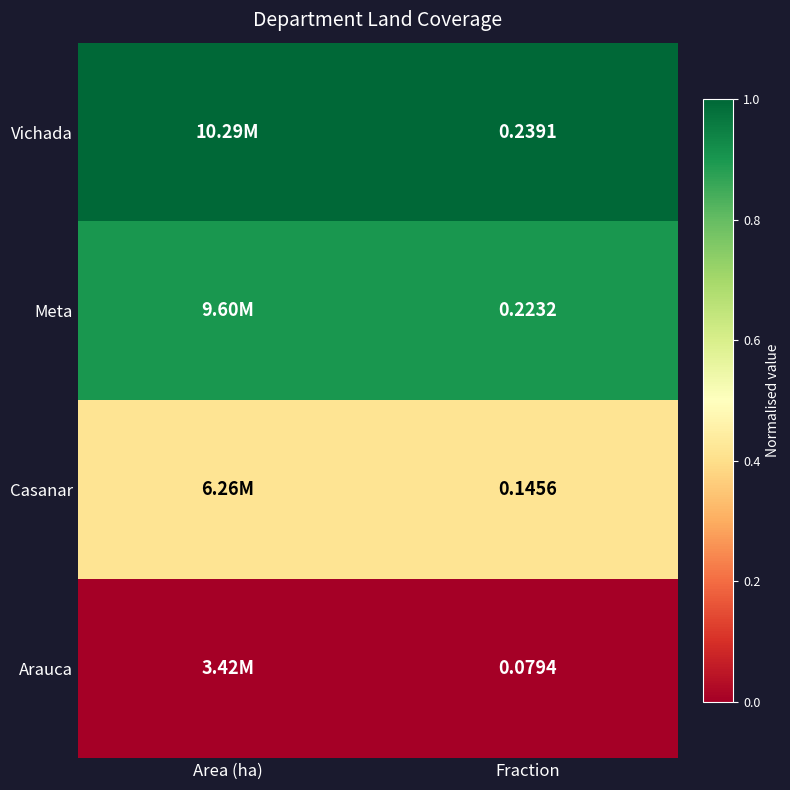

At Fraction, list the series in order from smallest to largest.

Arauca, Casanar, Meta, Vichada